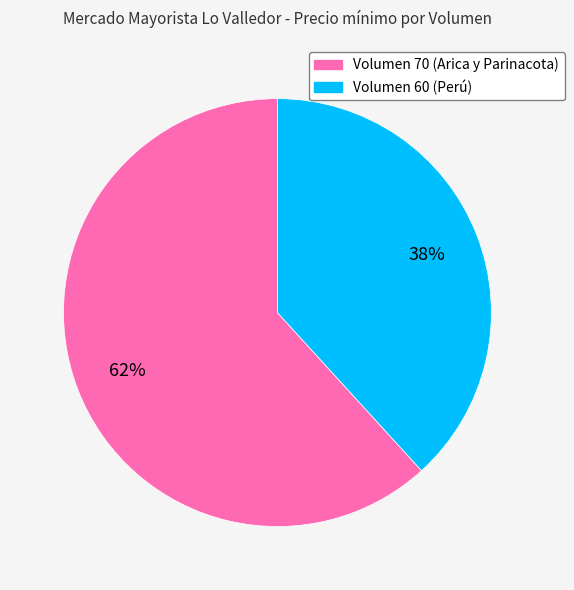

What is the ratio of the value at Volumen 70 (Arica y Parinacota) to the value at Volumen 60 (Perú)?

1.6